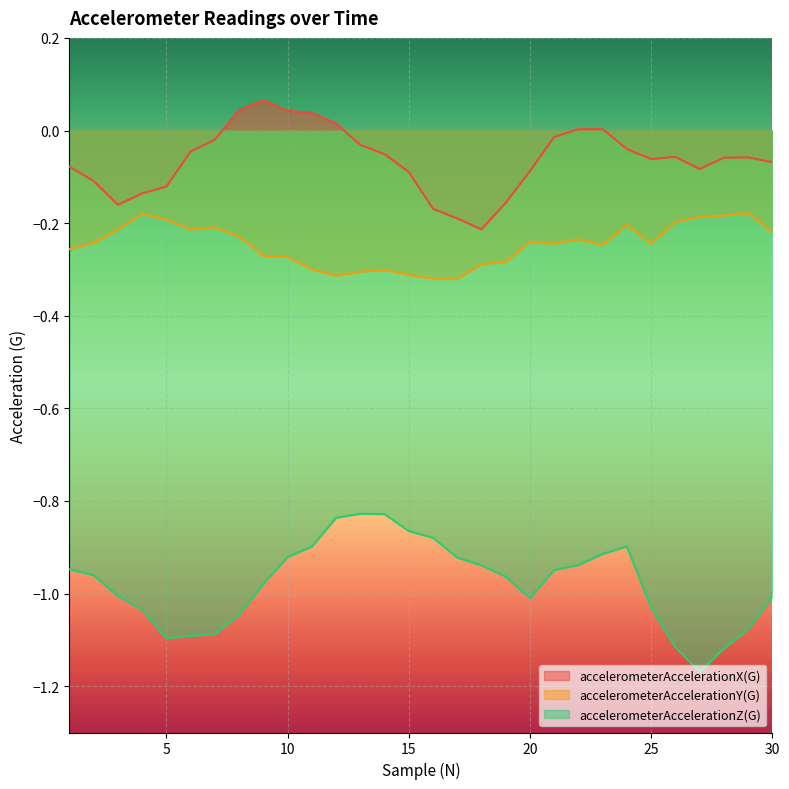

What is the difference between the maximum and second lowest values in the accelerometerAccelerationY(G) series?

0.1